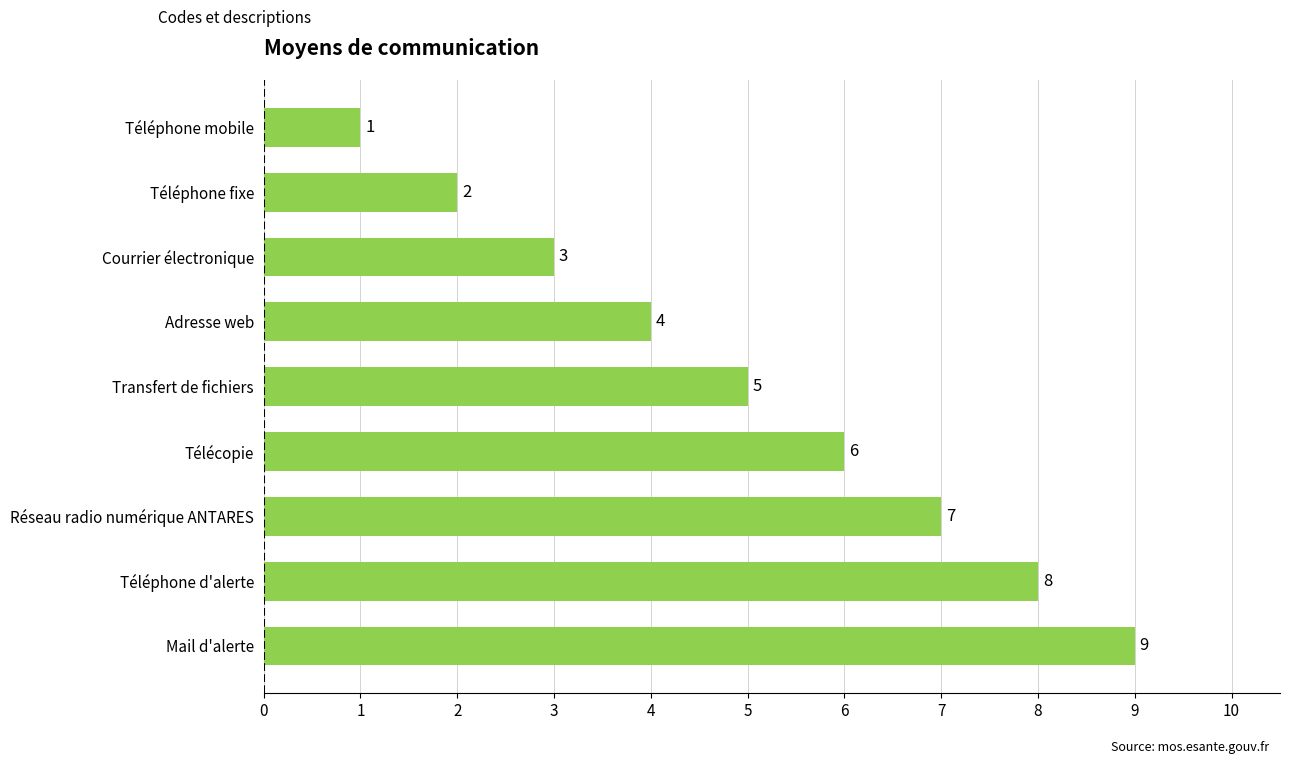

What is the difference between the second highest and second lowest values?

6